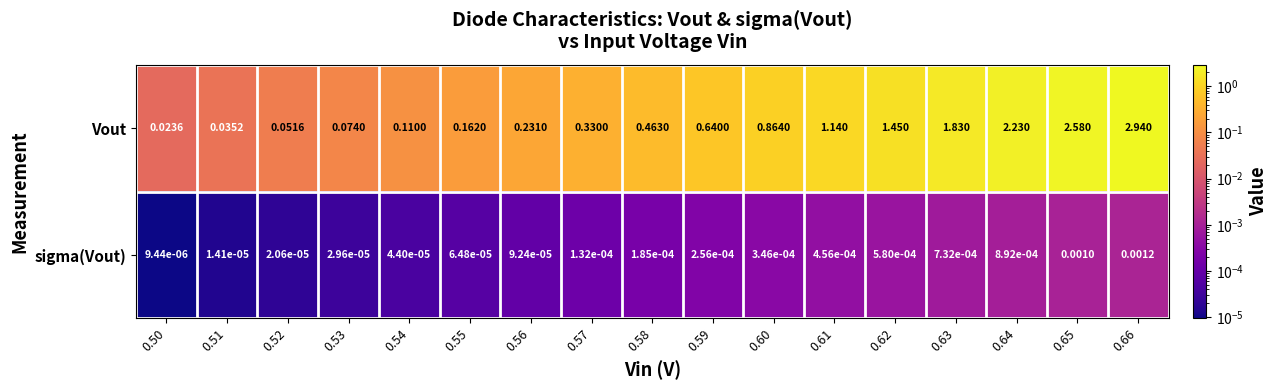

List the series in order of their peak value, highest first.

Vout, sigma(Vout)